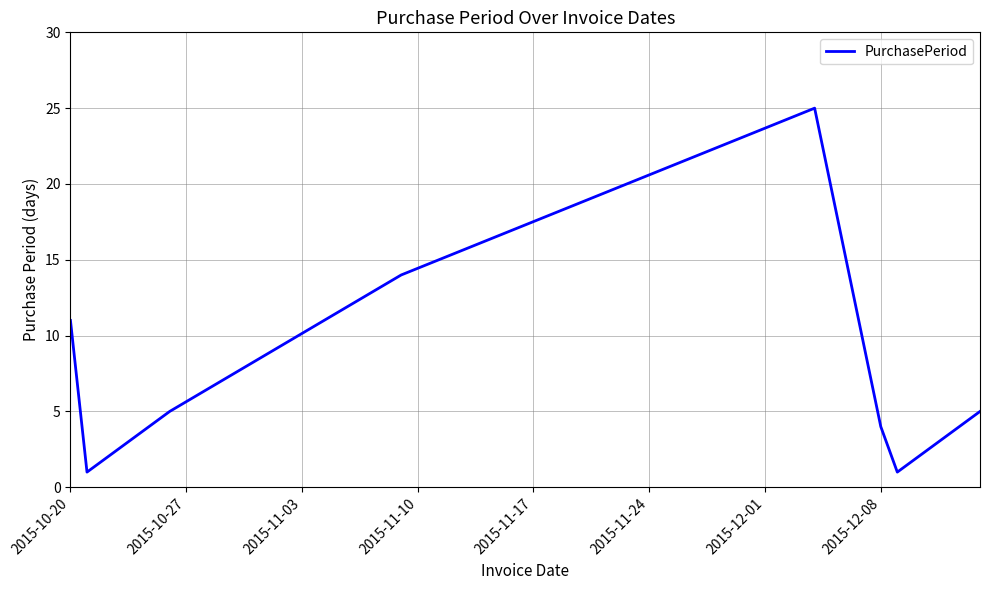

What is the maximum value shown in the chart?

25